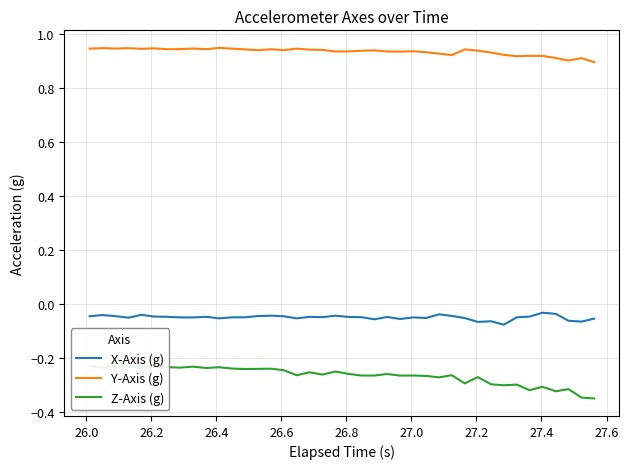

List the series in order of their peak value, lowest first.

Z-Axis (g), X-Axis (g), Y-Axis (g)